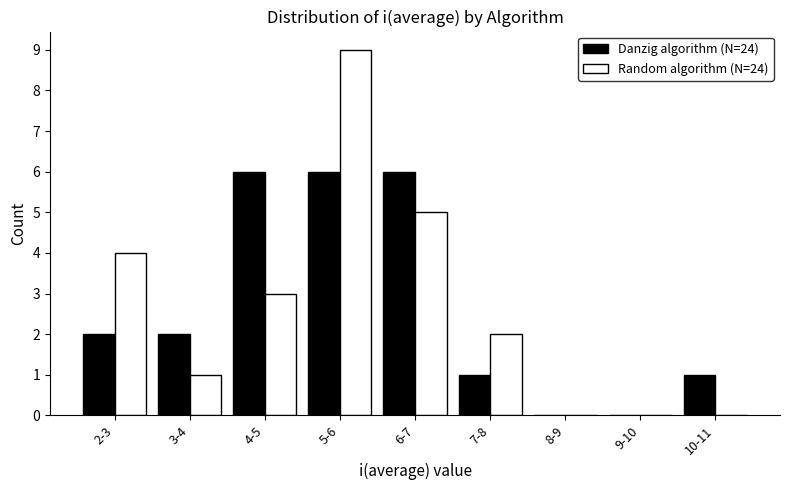

Reading left to right, list all the values displayed in this chart.

Danzig algorithm (N=24): 2-3=2	3-4=2	4-5=6	5-6=6	6-7=6	7-8=1	8-9=0	9-10=0	10-11=1
Random algorithm (N=24): 2-3=4	3-4=1	4-5=3	5-6=9	6-7=5	7-8=2	8-9=0	9-10=0	10-11=0